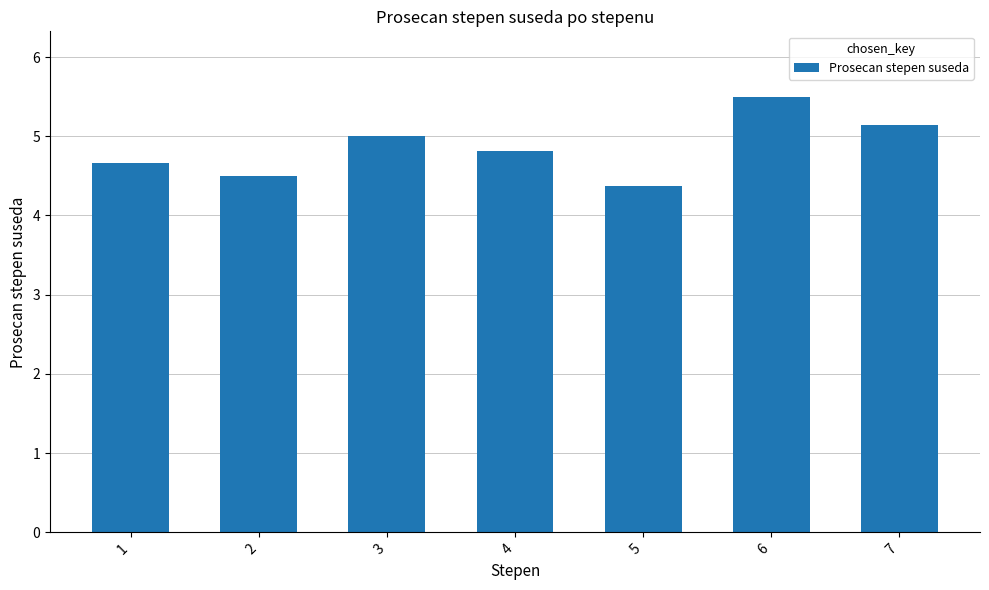

Are the bars grouped side by side (vs. stacked)?

No